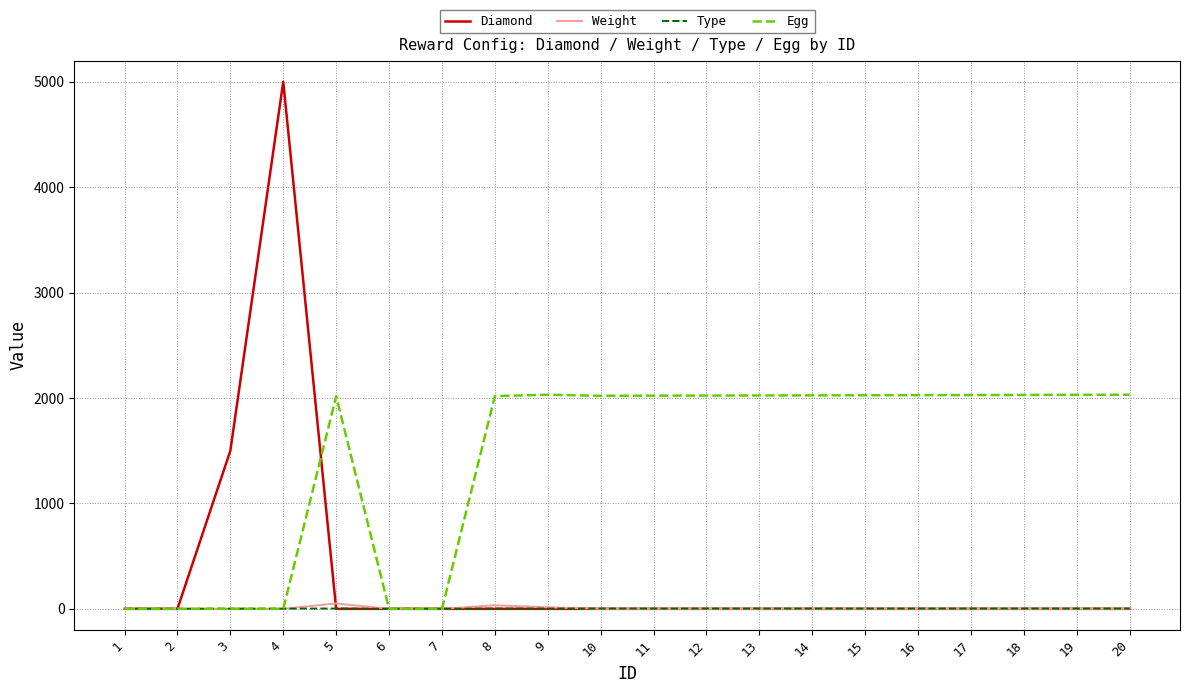

What is the total value across all series at 12?

2026